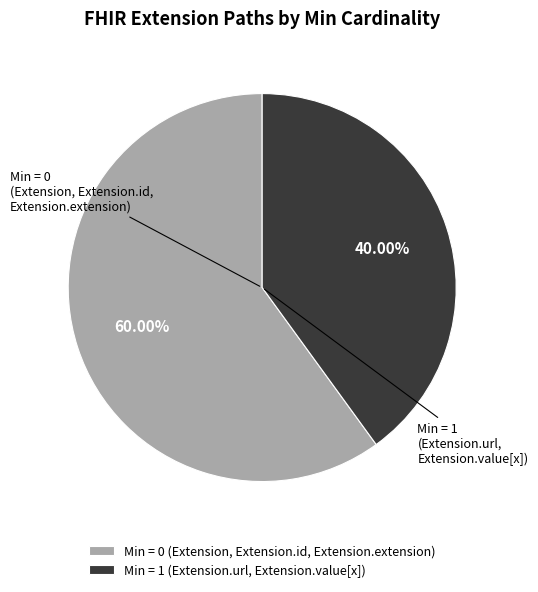

Count the number of slices in the pie.

2